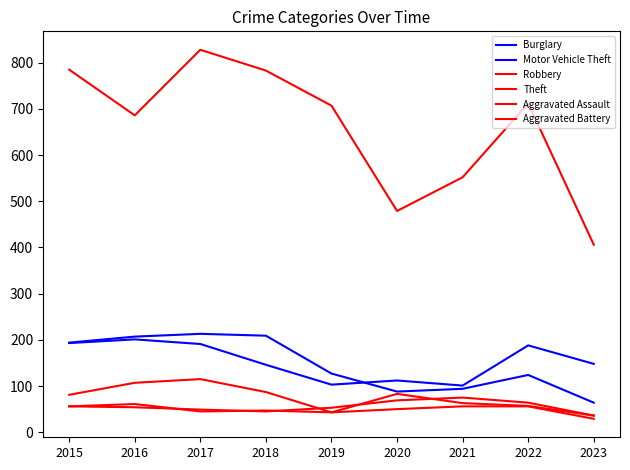

Is this an area chart (filled region under the line)?

No